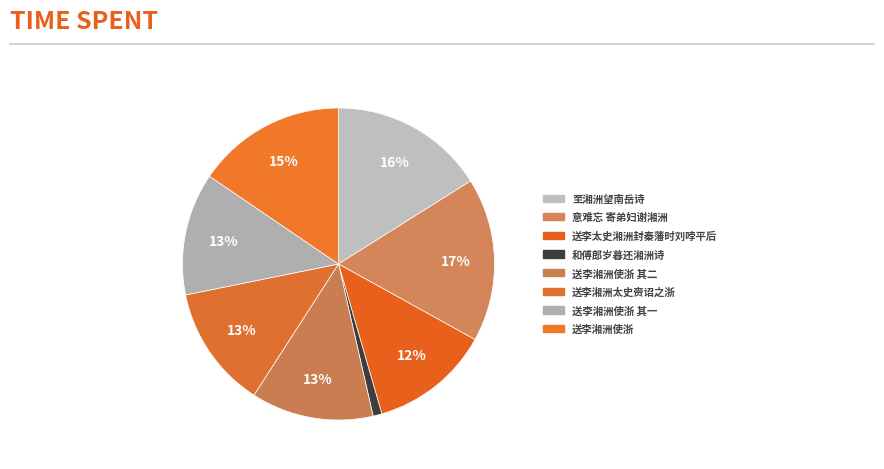

How many segments does this pie chart have?

8